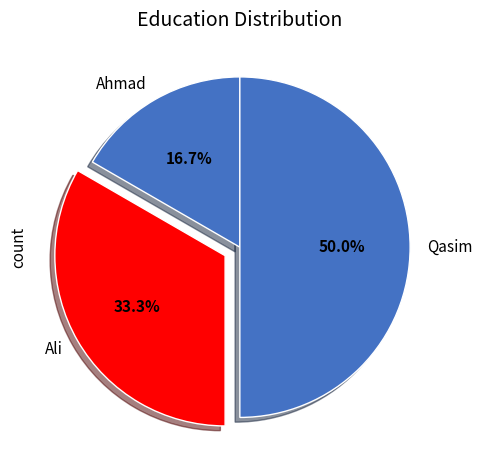

Is it true that Ahmad is 17% of the pie?

True